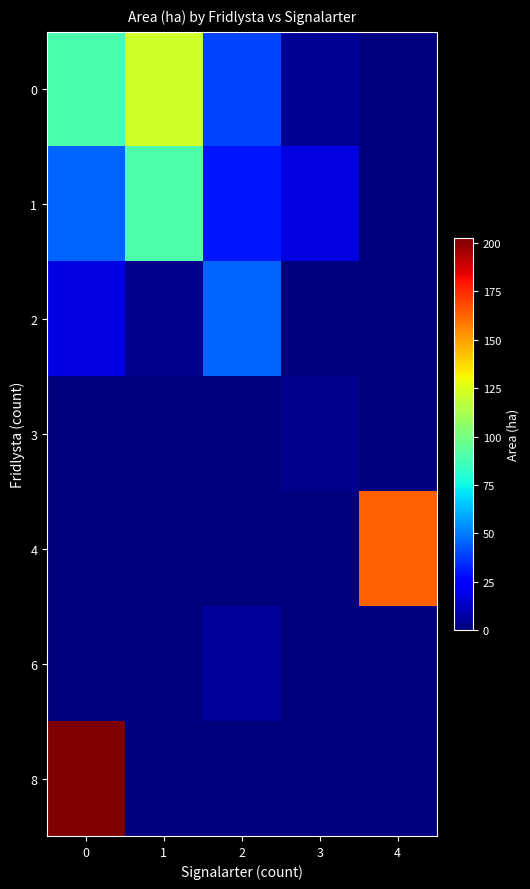

How many data points does each series have?

5